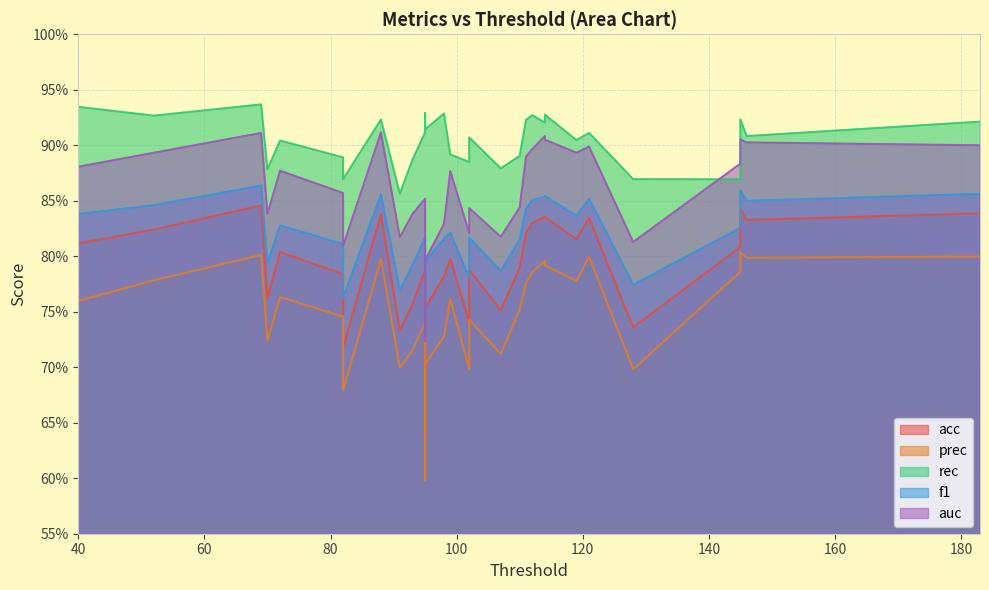

How many series are shown in this chart?

5